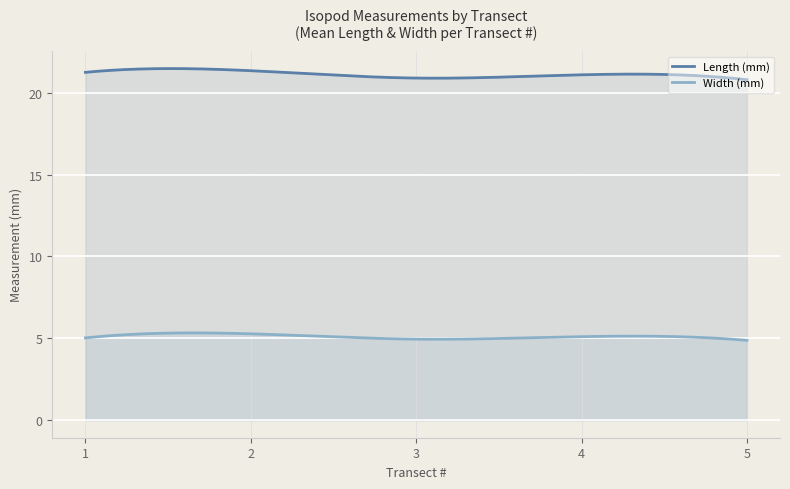

What is the lowest value of the Length (mm) series?

20.8